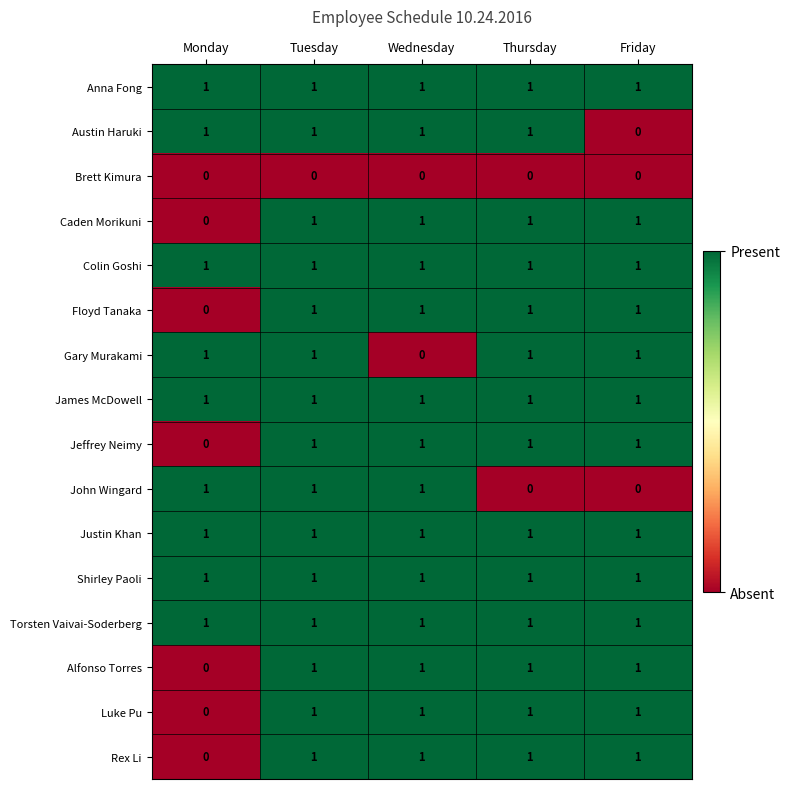

Is the value of Luke Pu at Thursday greater than the value of Floyd Tanaka at Monday?

Yes